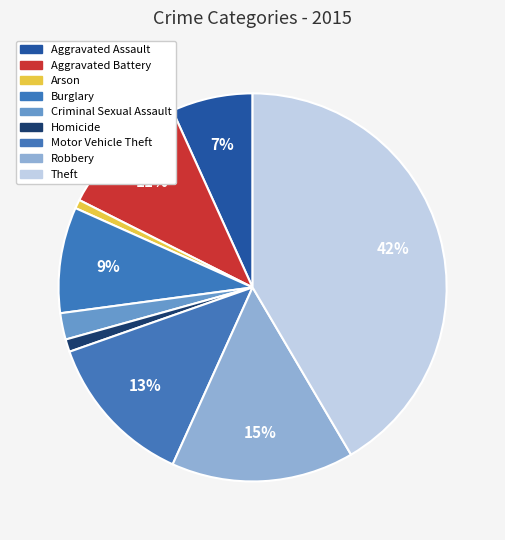

Is there any slice that represents more than half of the pie?

No